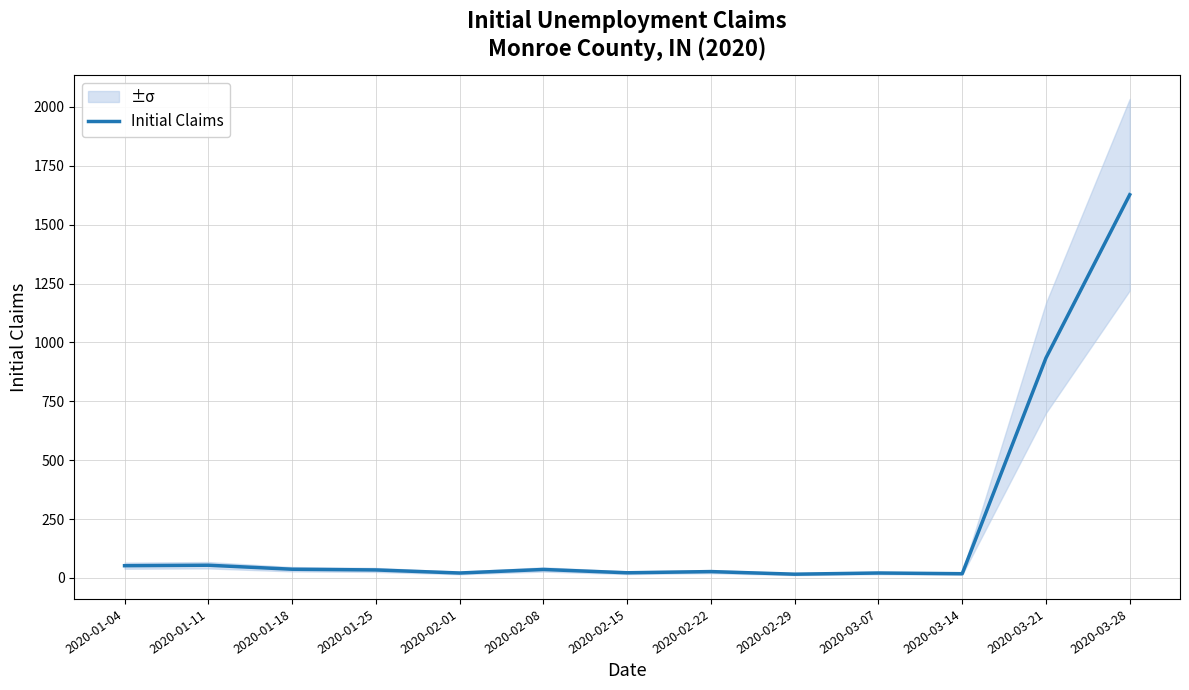

List the labels in order of value, largest first.

2020-03-28, 2020-03-21, 2020-01-11, 2020-01-04, 2020-01-18, 2020-02-08, 2020-01-25, 2020-02-22, 2020-02-15, 2020-02-01, 2020-03-07, 2020-03-14, 2020-02-29